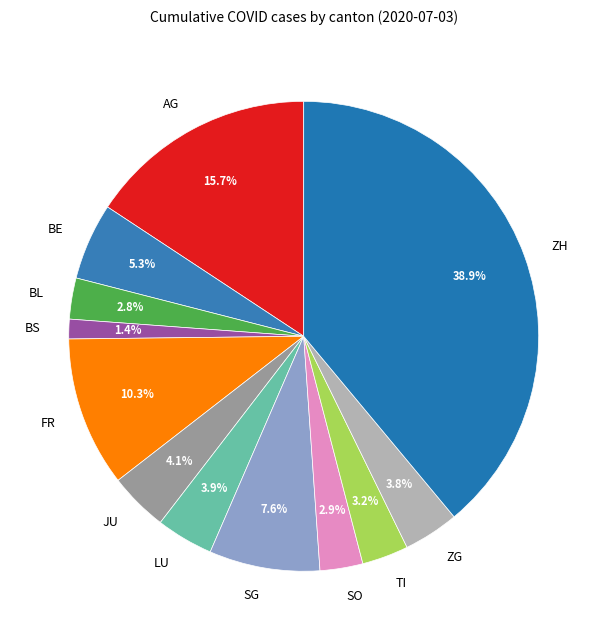

Is the sum of LU and BE greater than half?

No